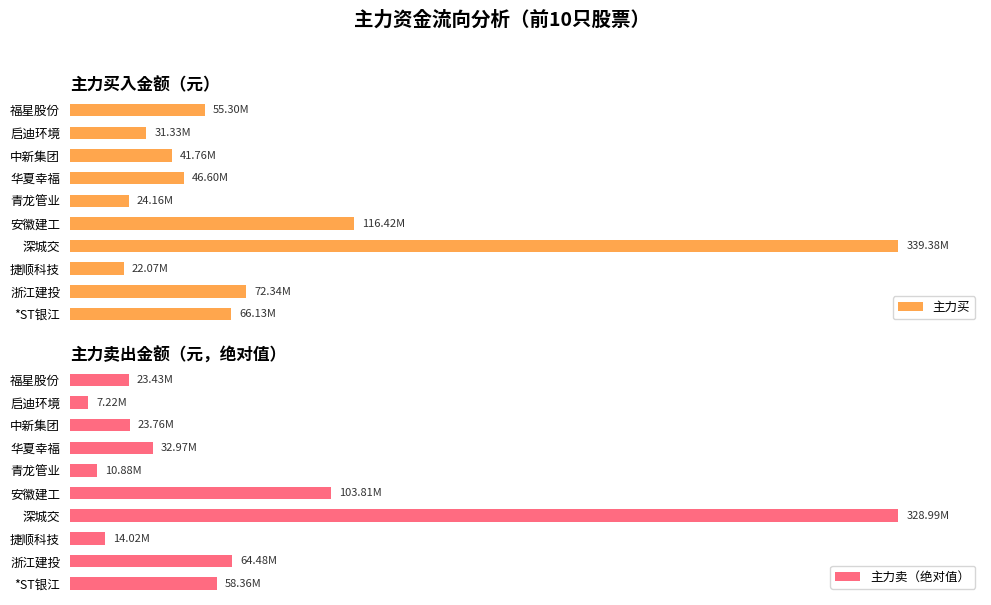

Reading left to right, what are all the values shown in this chart?

主力买: 55296554	31327990	41756510	46598374	24164948	116421730	339375432	22067507	72337172	66129856
主力卖（绝对值）: 23426657	7218992	23755997	32974203	10882083	103810982	328992188	14016814	64483965	58363649